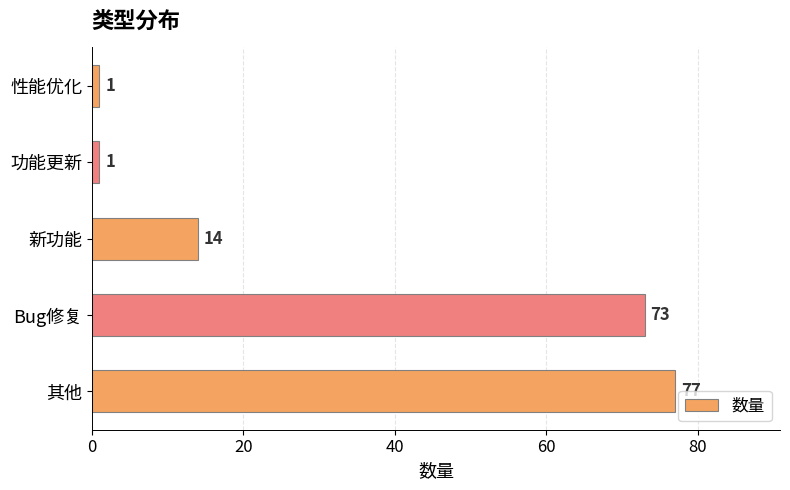

What is the sum of all values?

166